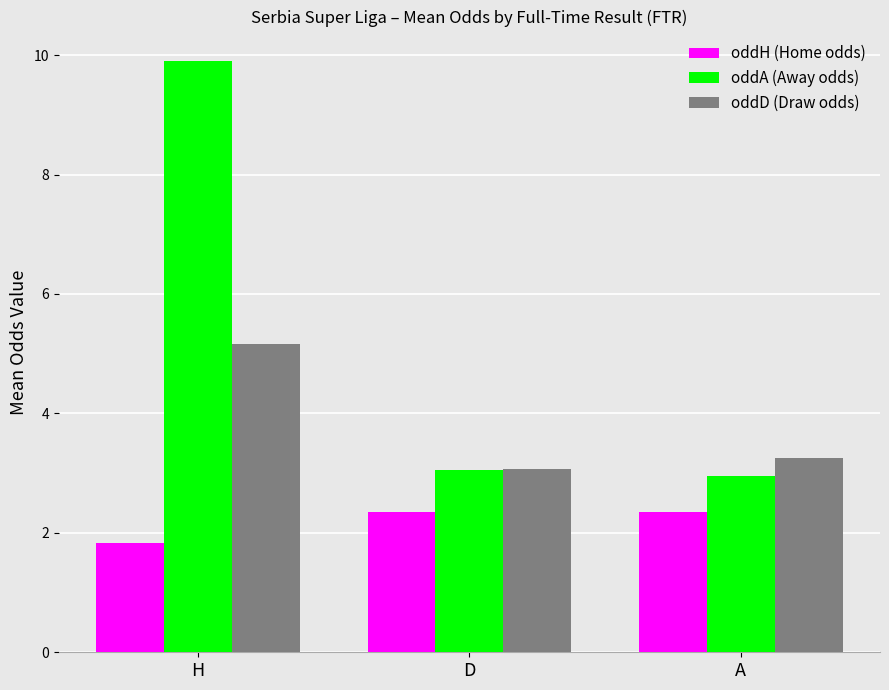

What is the smallest value displayed?

1.8